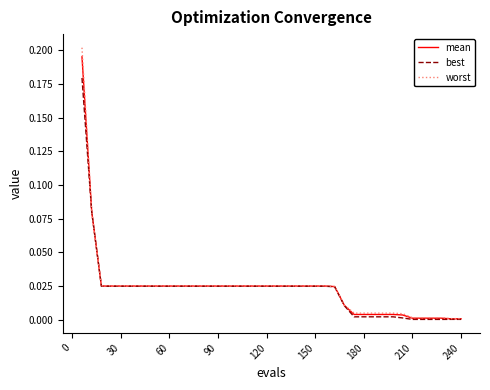

Is this an area chart (filled region under the line)?

No